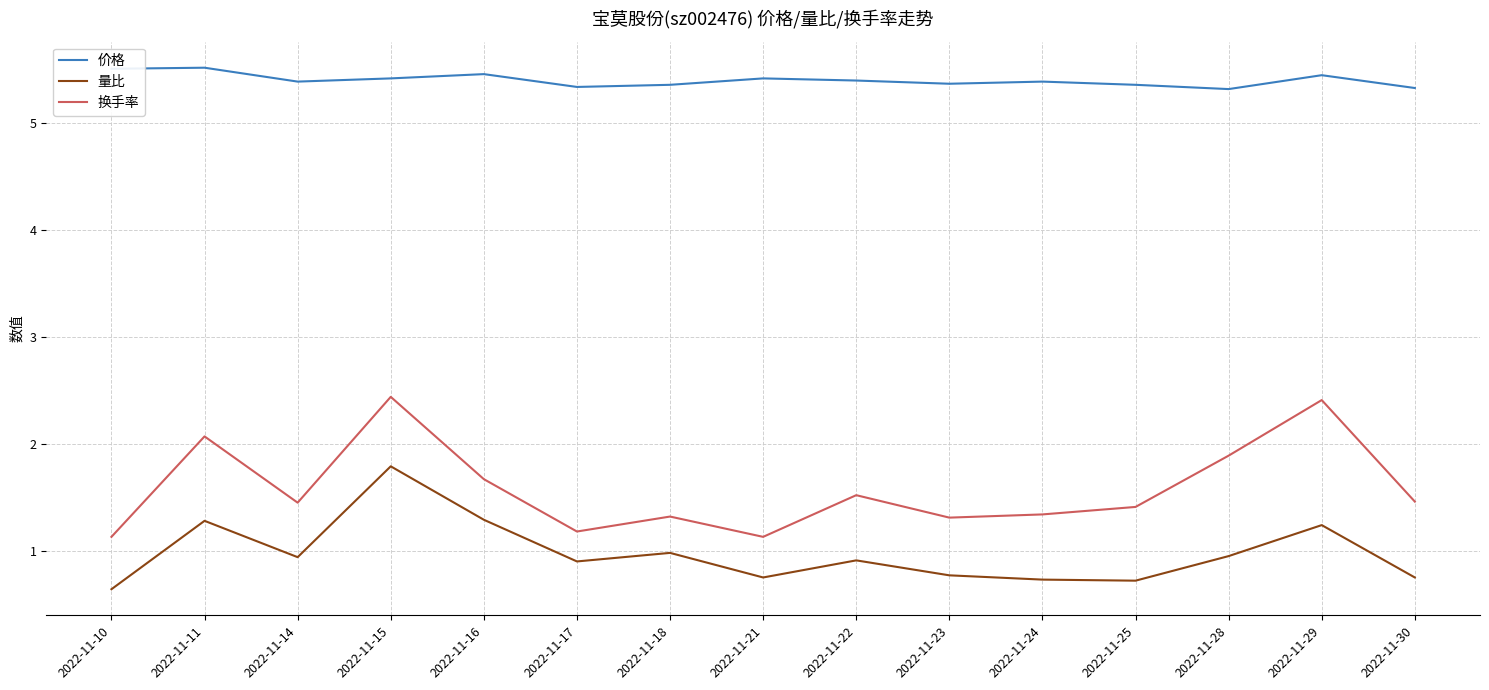

Between 2022-11-21 and 2022-11-29, which series saw the biggest shift?

换手率